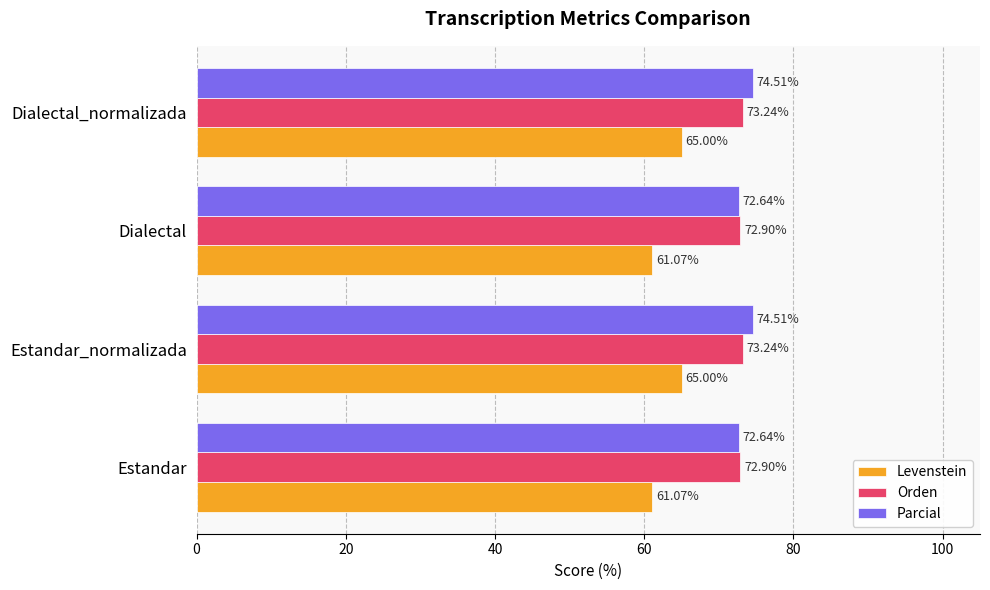

What is the difference between the maximum and second lowest values in the Parcial series?

1.9